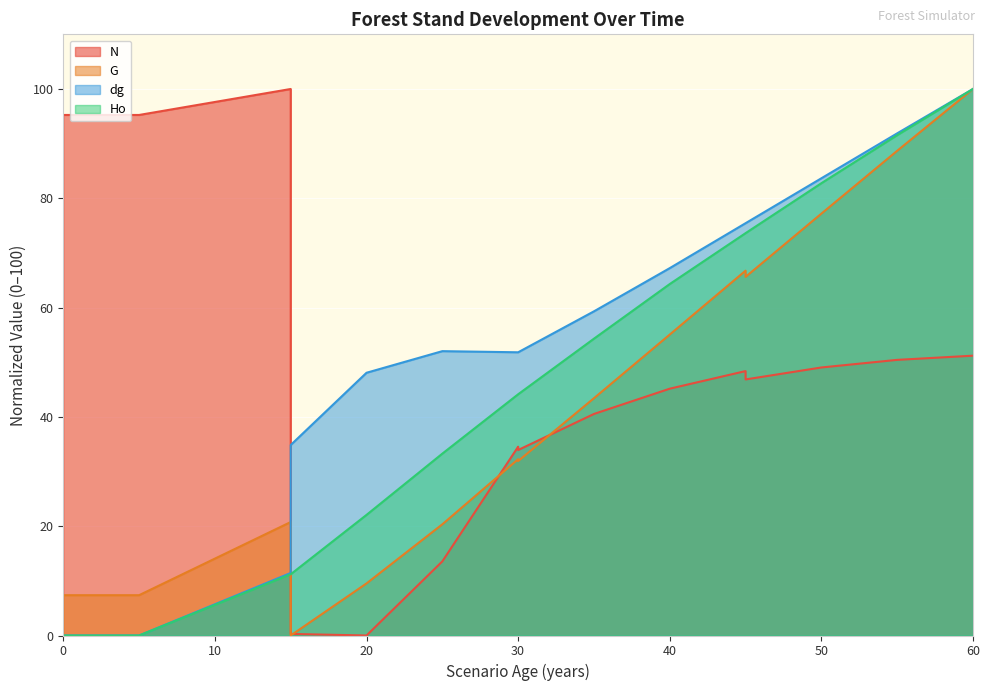

Count the number of categories in the chart.

17